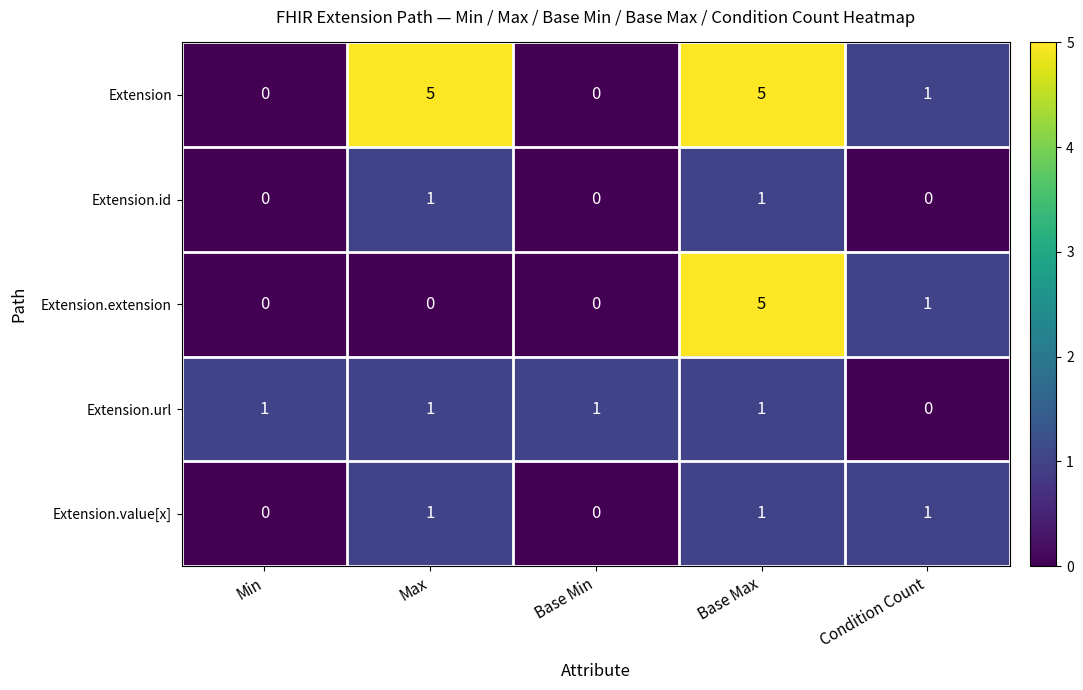

Is it true that Extension.extension equals -3 at Max?

False